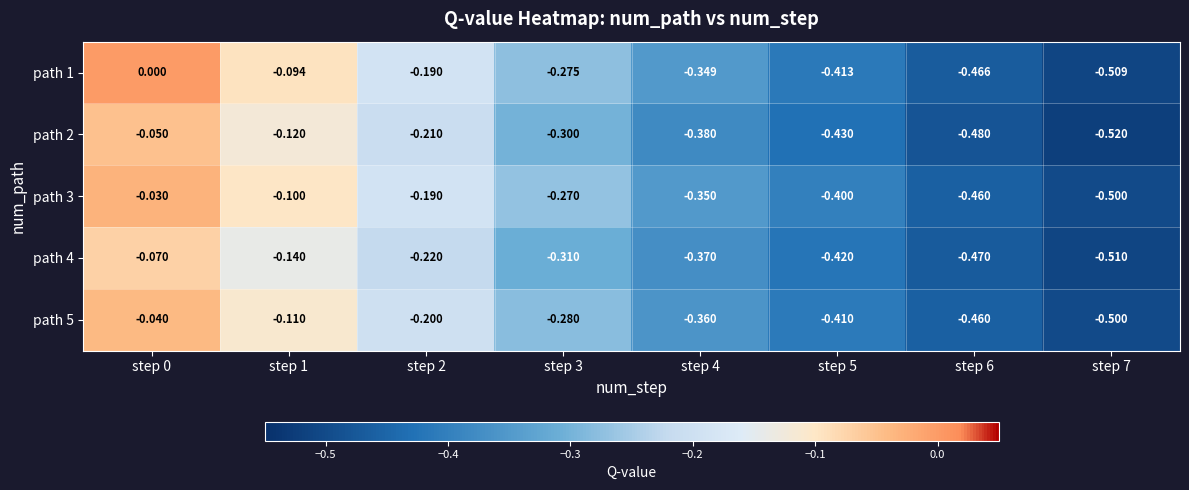

Is the value of path 3 at step 3 greater than the value of path 5 at step 3?

Yes